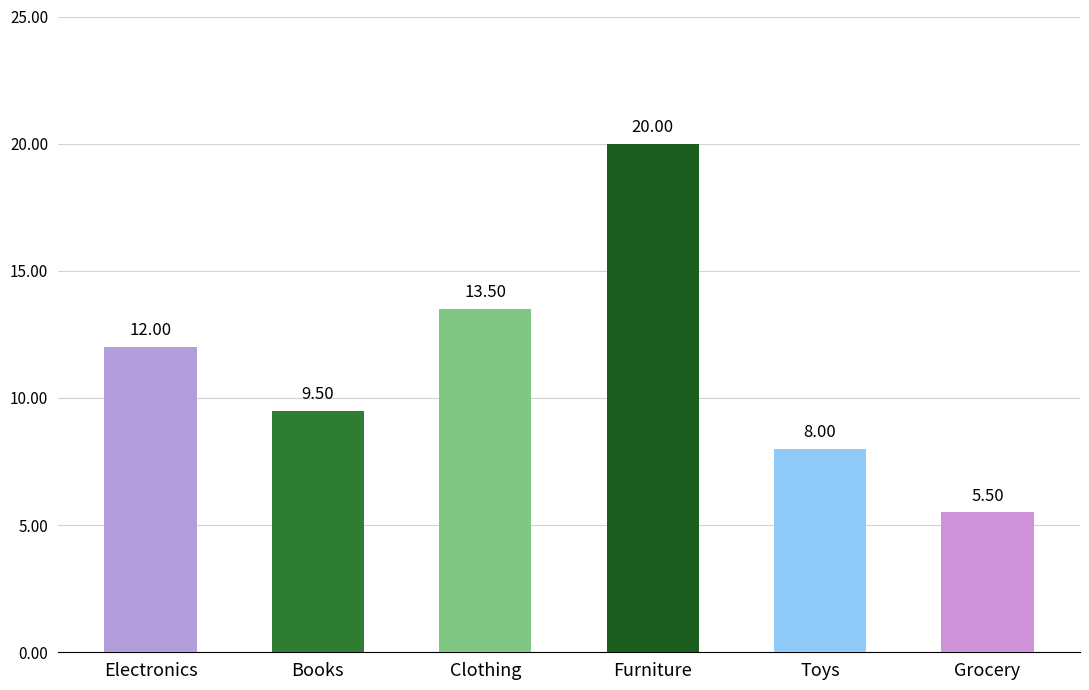

What is the value of the 4th bar from the left?

20.0